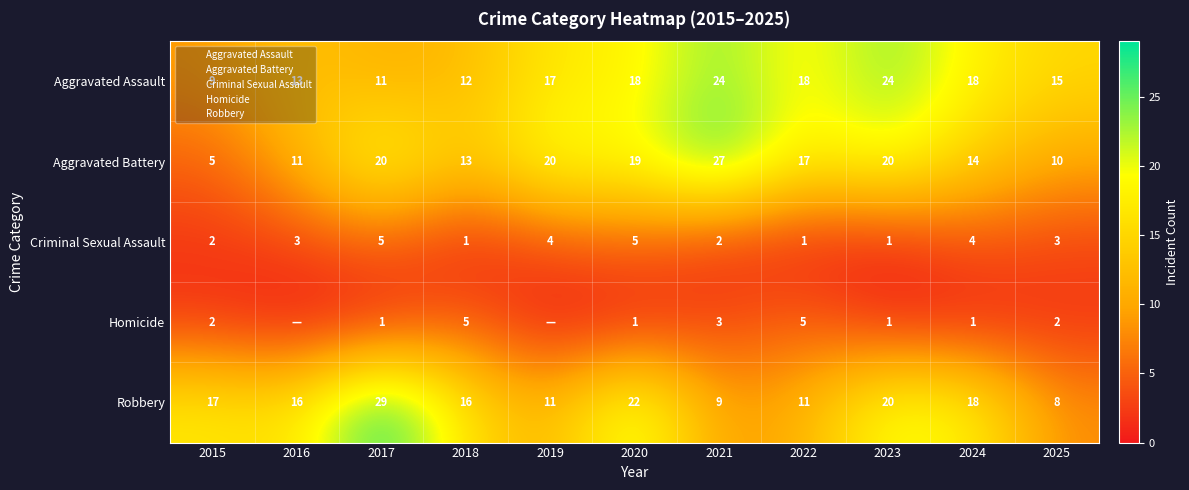

At which category is the sum across all series the highest?

2017